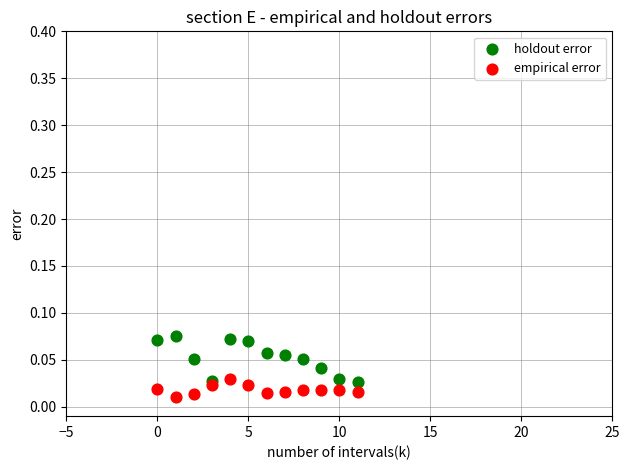

Which series contains the highest Y value?

holdout error